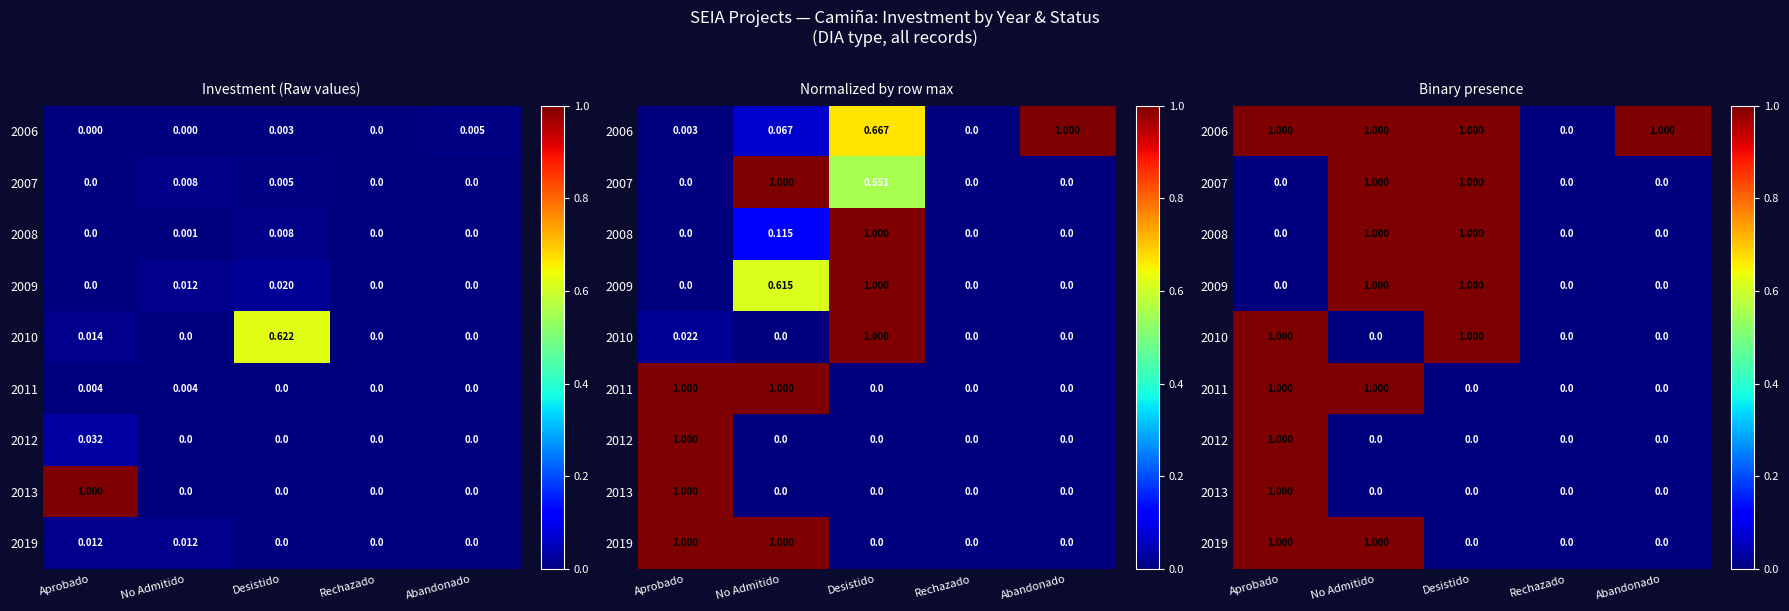

The 2012 series shows 0 at Desistido. True or false?

True